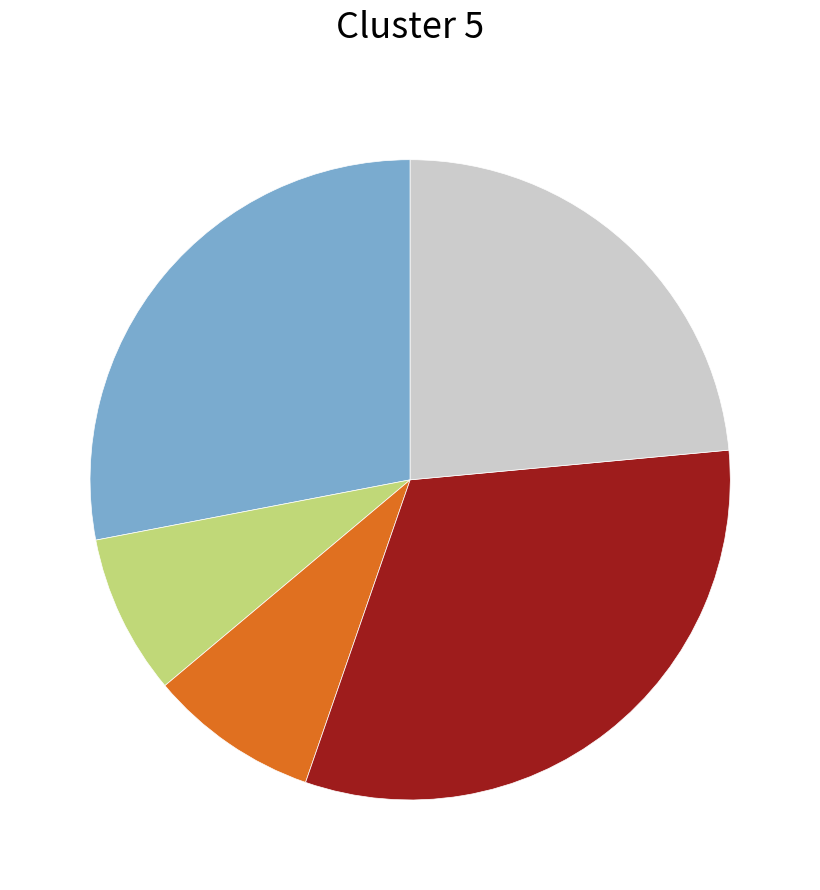

Does any single category account for the majority?

No